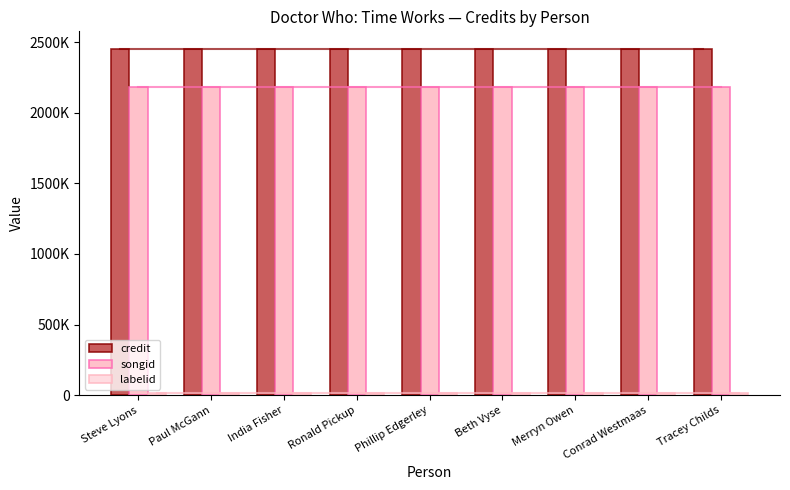

Does the chart contain stacked bars?

No